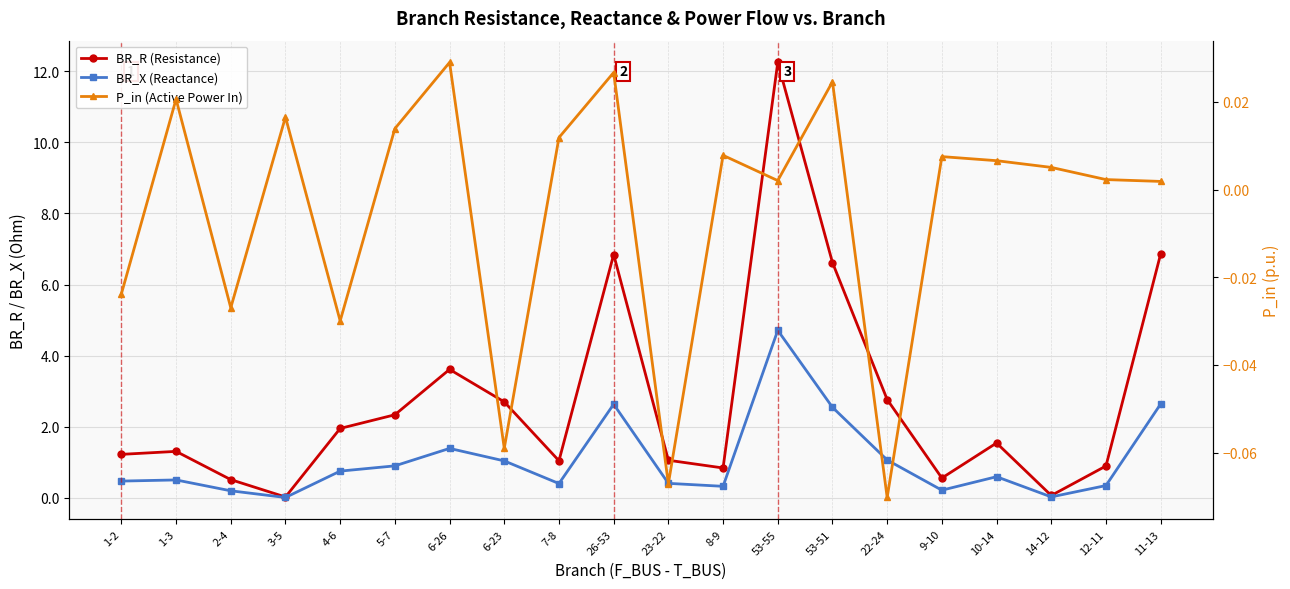

What position from the left is 10-14?

17